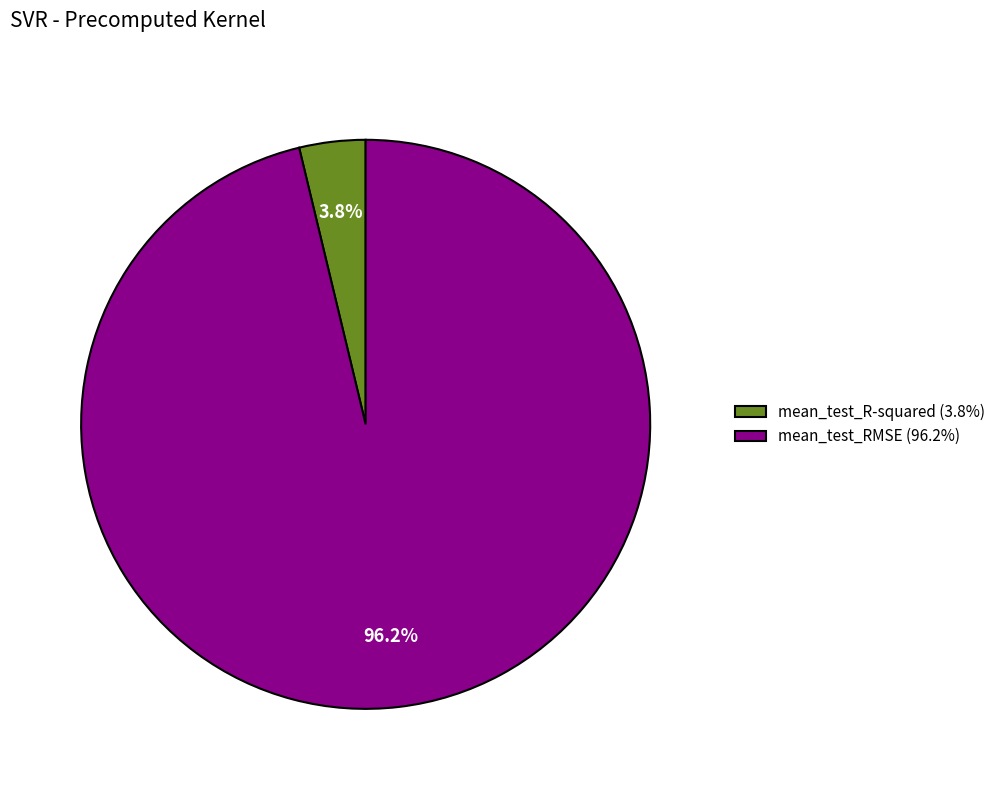

Does mean_test_R-squared represent more than half of the total?

No